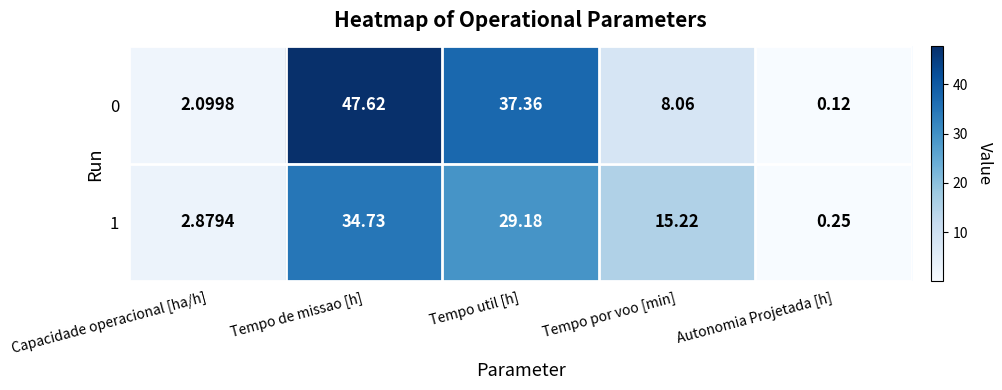

What is the maximum value shown in the chart?

47.6